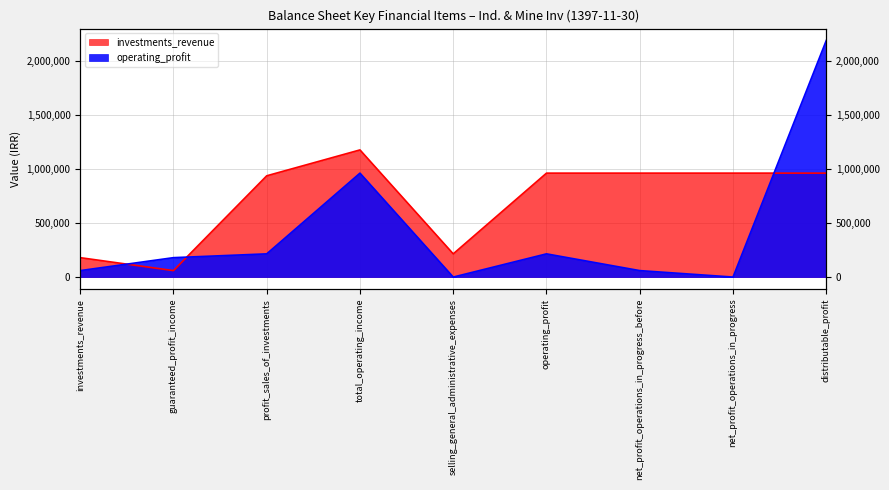

List the series in order of their overall mean, highest first.

investments_revenue, operating_profit